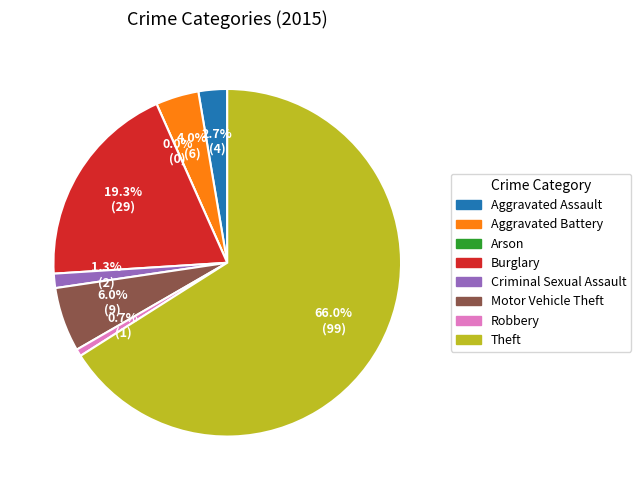

Which slice is the largest?

Theft